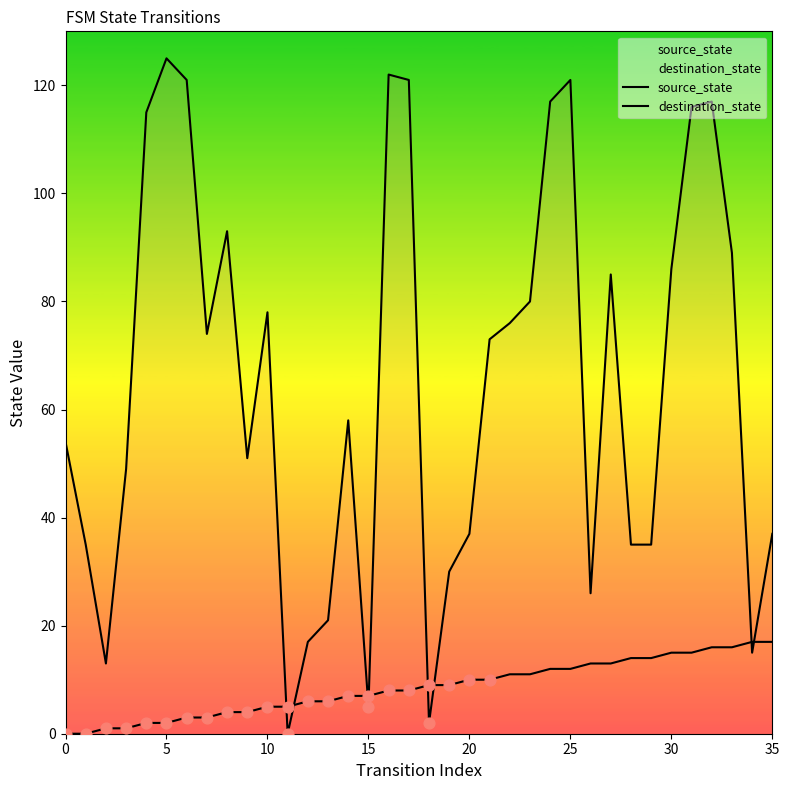

Is the value of destination_state at 5 greater than the value of source_state at 0?

Yes